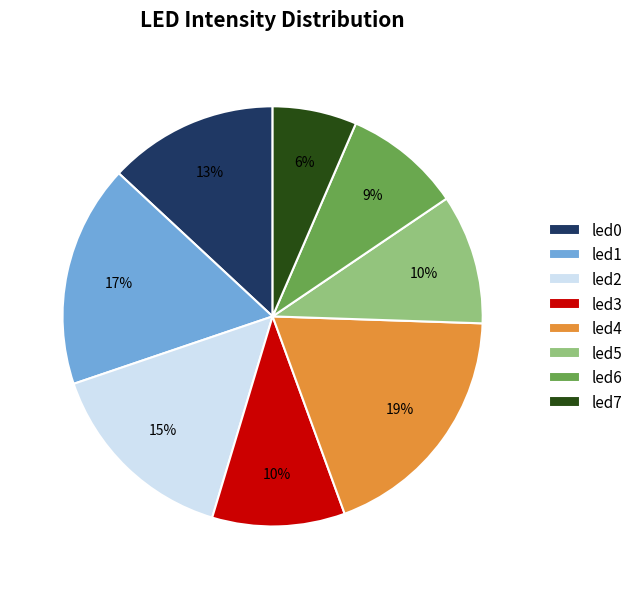

To the nearest percent, what portion does led1 represent?

17%